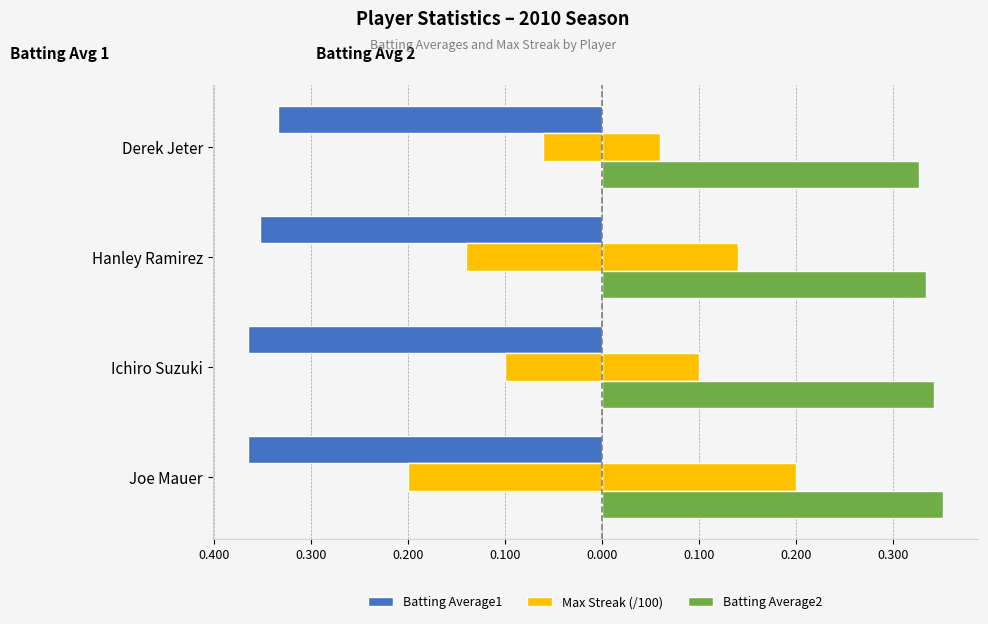

What is the value of the Batting Average2 bar at the 2nd from the left?

0.3